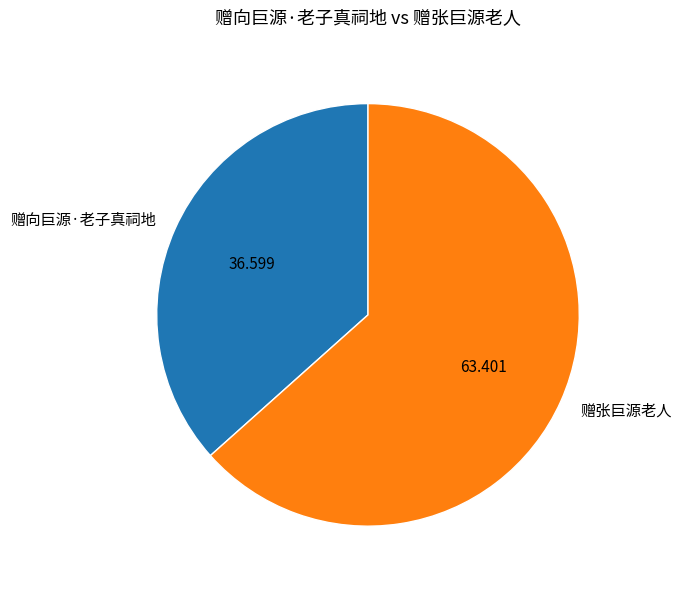

True or false: 赠向巨源·老子真祠地 accounts for 43% of the total.

False